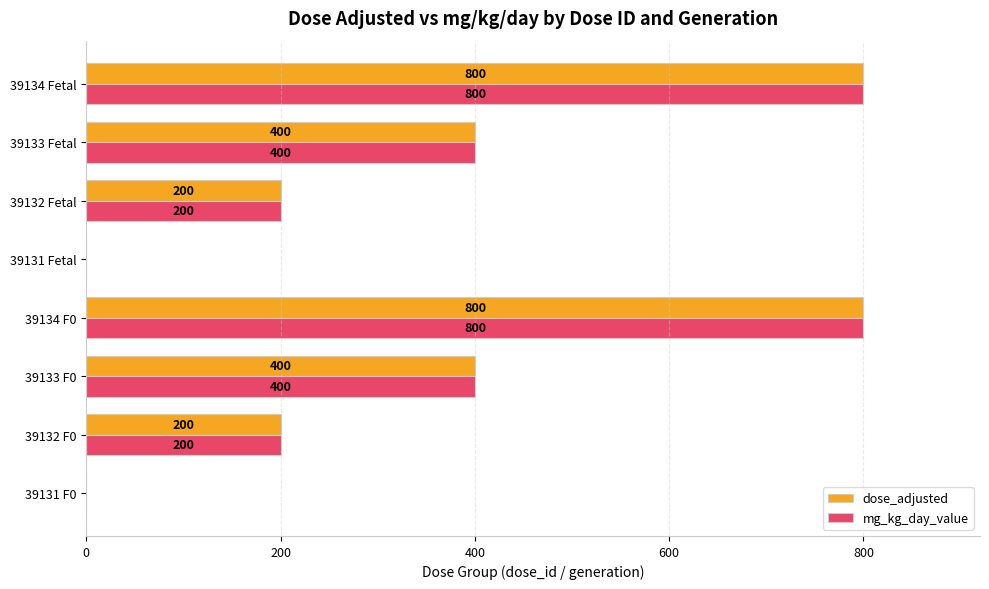

Is the value of mg_kg_day_value at 39132 F0 greater than the value of dose_adjusted at 39131 Fetal?

Yes